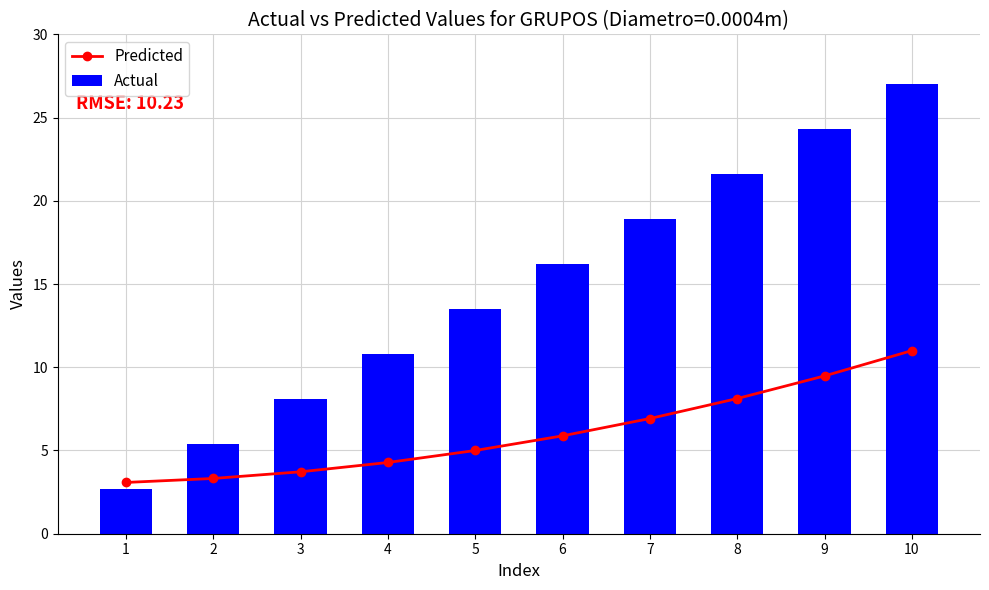

True or false: Predicted has a value of 5.9 at 6.

True